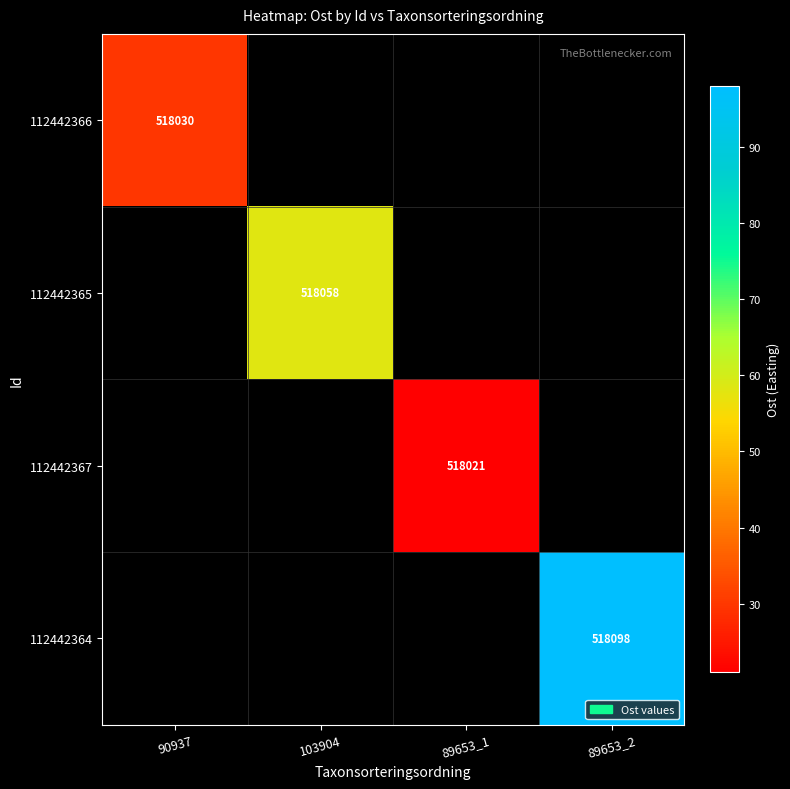

True or false: 112442365 has a value of 518058 at 103904.

True